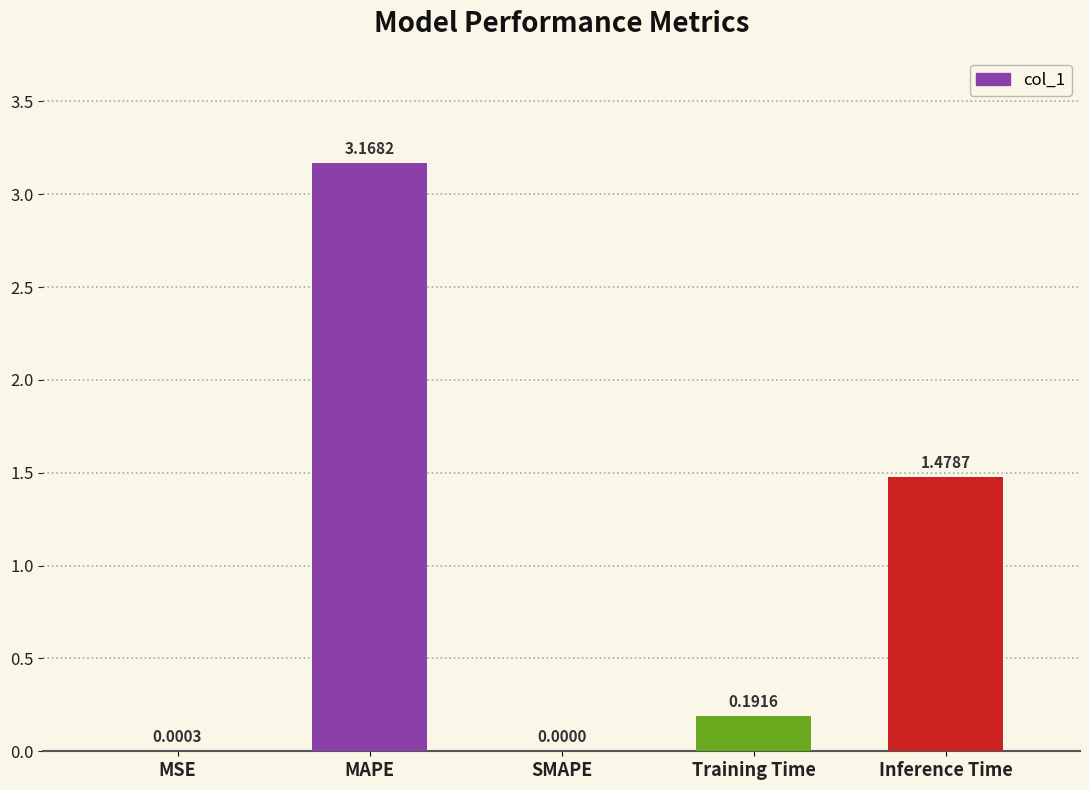

What is the sum of all values?

4.8